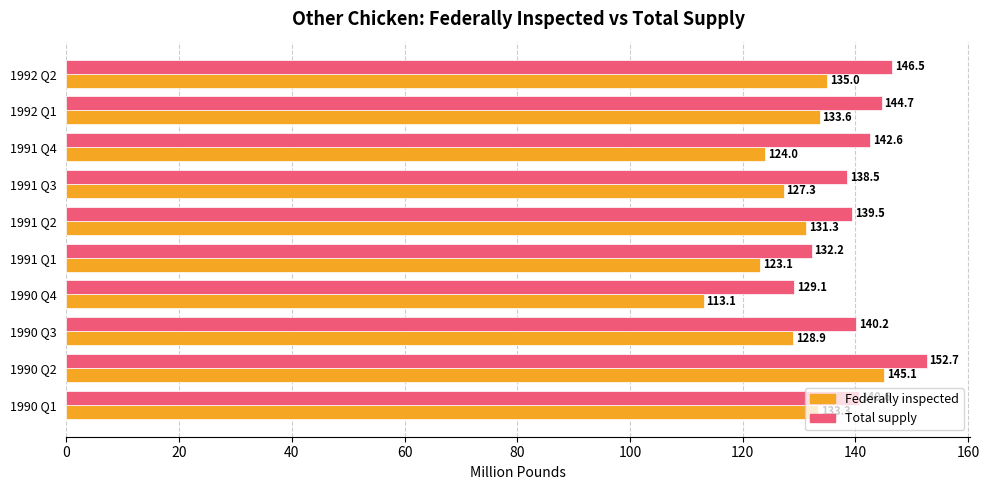

Where is Total supply nearest to the value 140?

1990 Q3